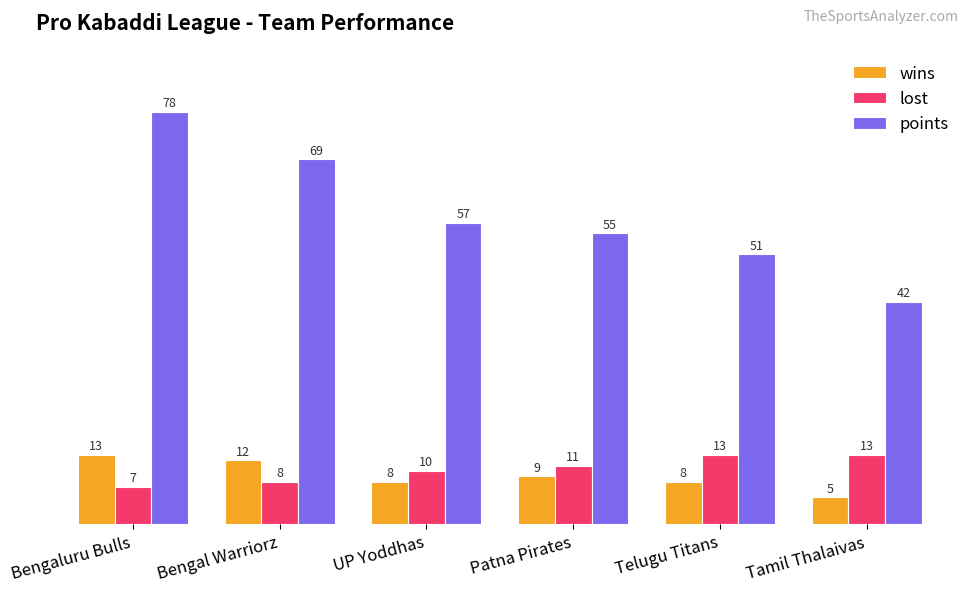

Where is lost nearest to the value 10?

UP Yoddhas